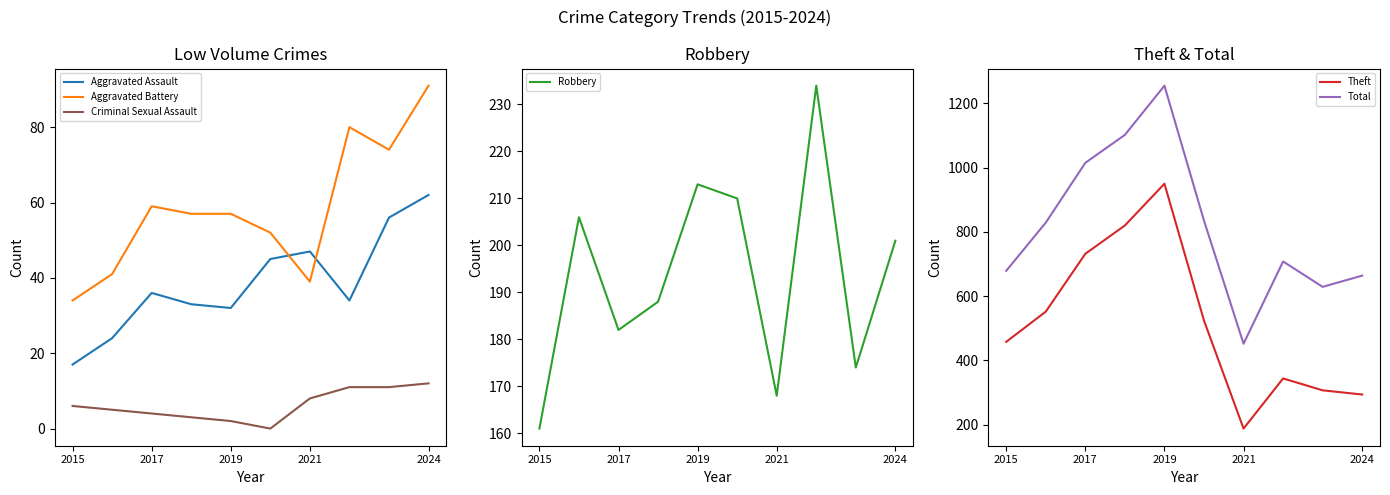

True or false: Aggravated Battery has more than 1 interior local peaks.

True